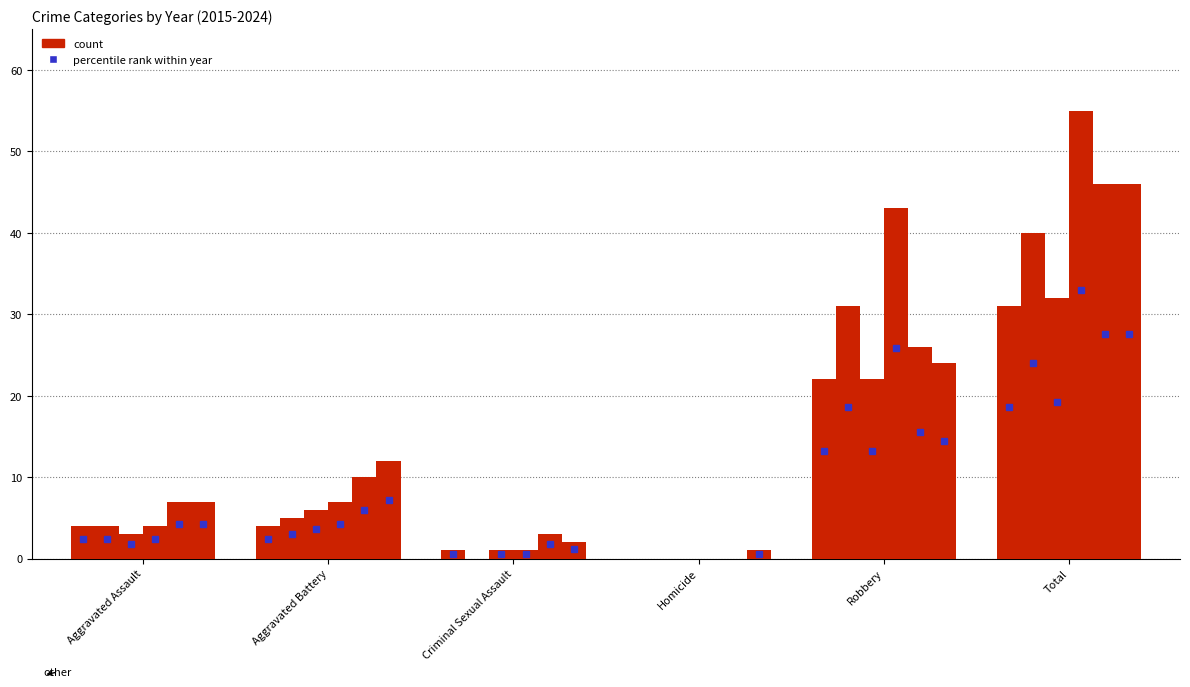

Are the bars horizontal?

No